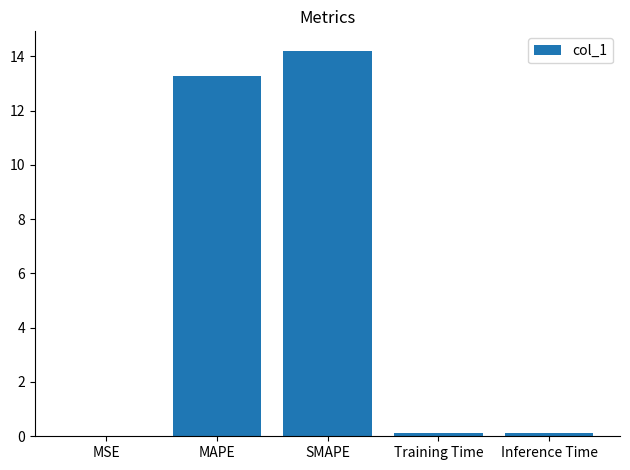

What value does the data have at Inference Time?

0.1